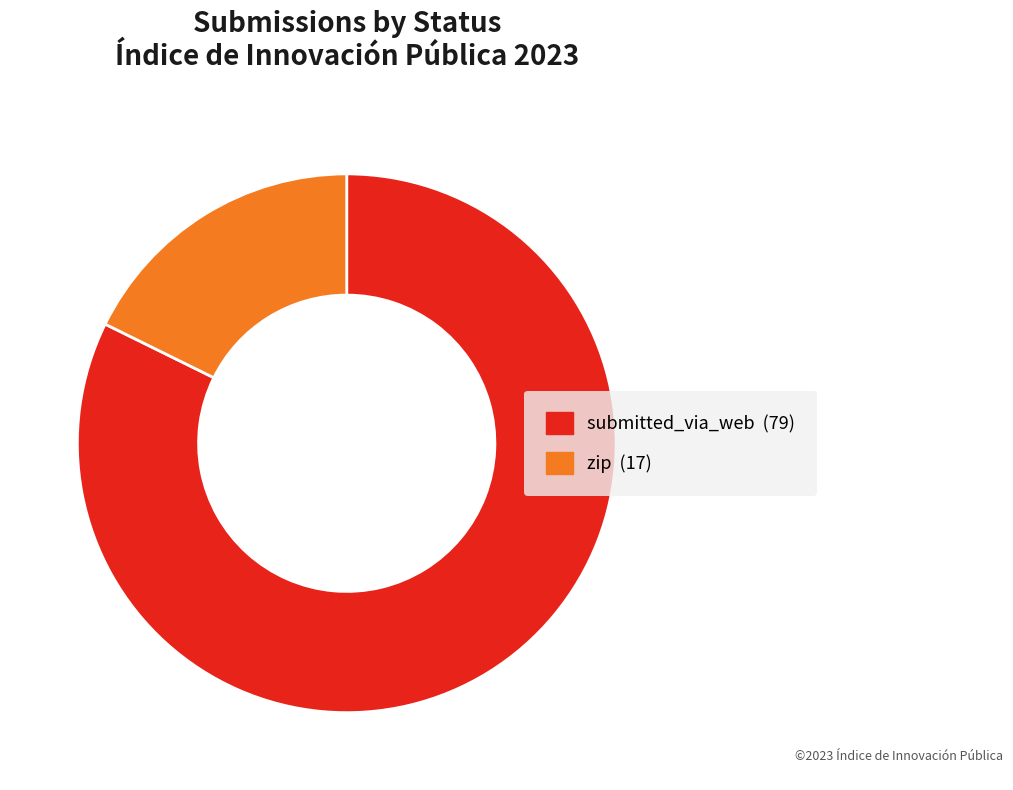

Combined, do zip and submitted_via_web account for over 50%?

Yes